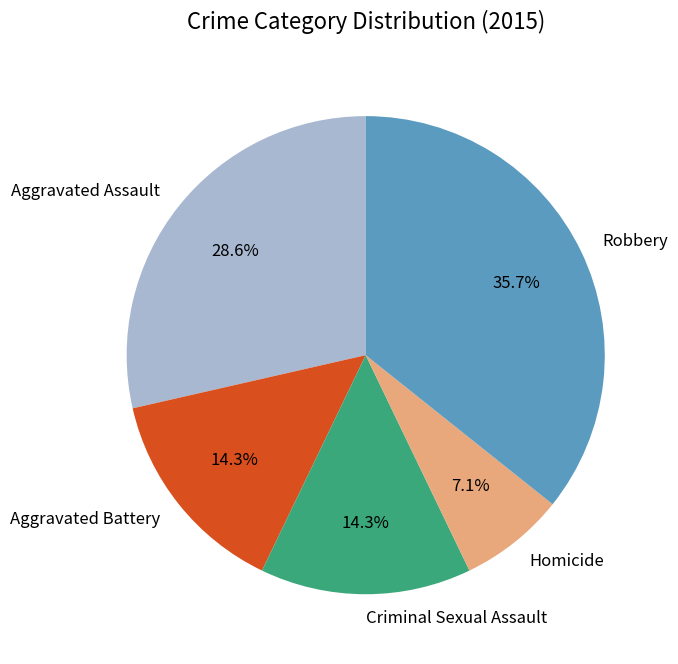

Does any single category account for the majority?

No